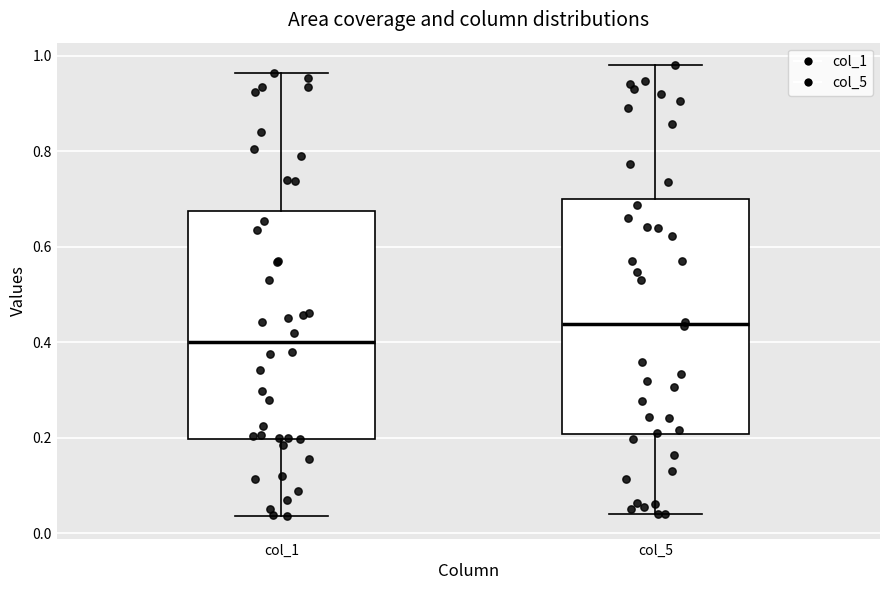

Where does the lower whisker of the box for col_5 end on the y-axis? The values are not printed on the chart, so give them approximately, as read against the axis.

0.04